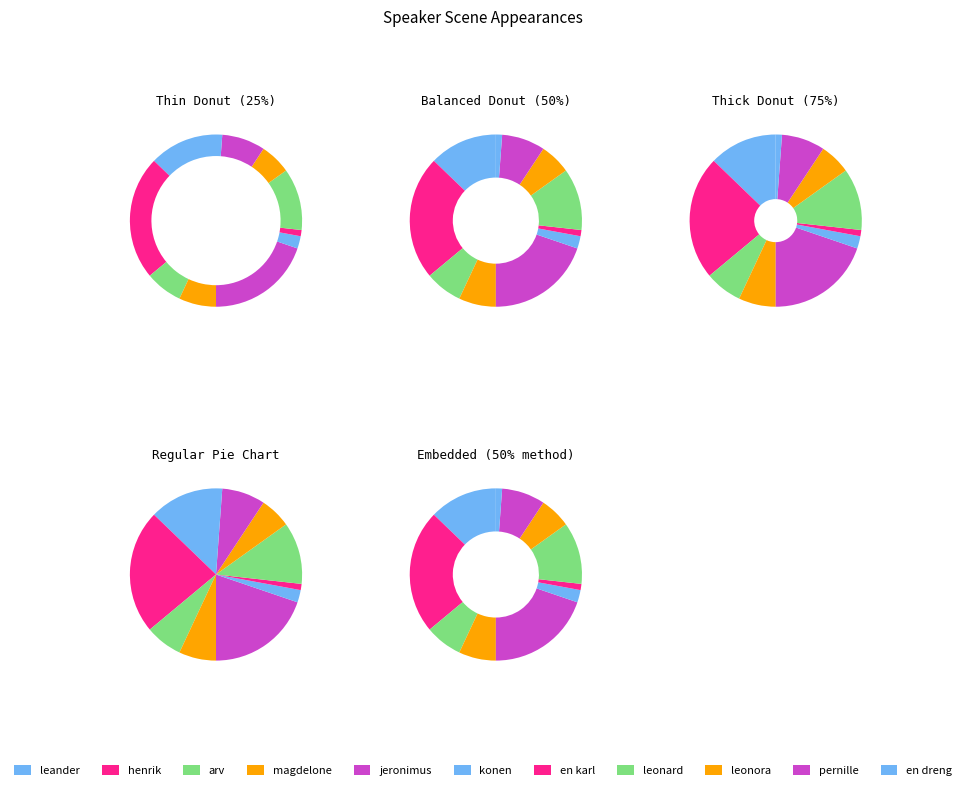

Is it true that jeronimus is 31% of the pie?

False